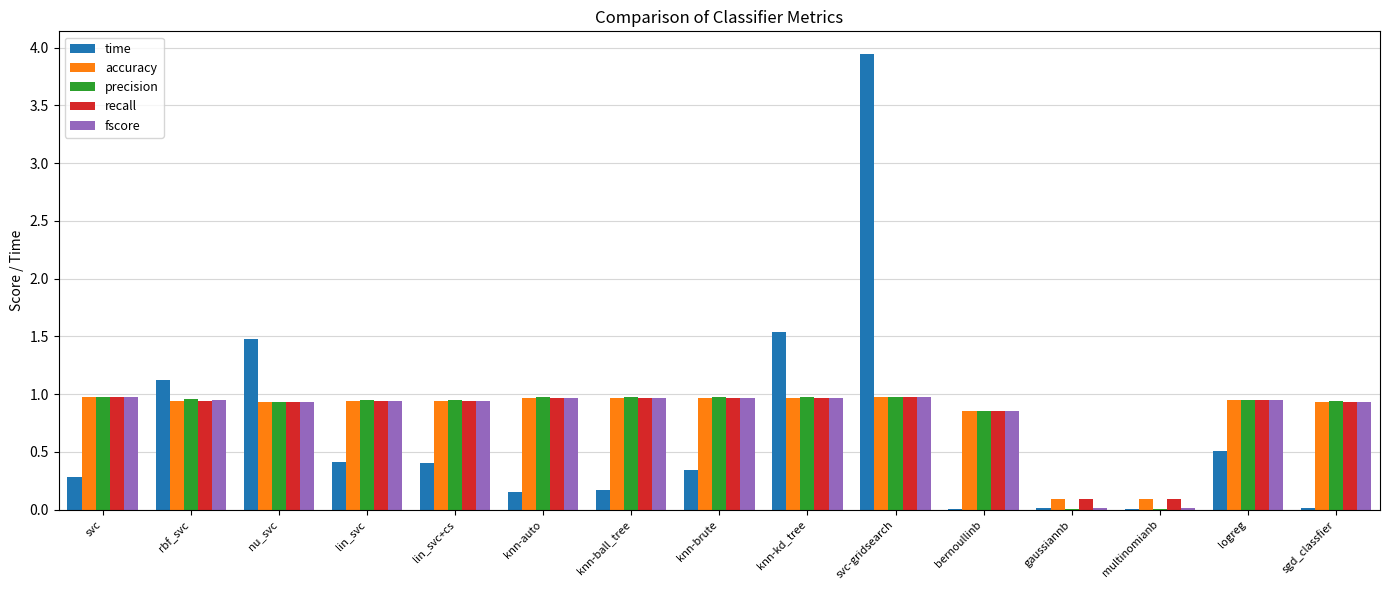

What is the sum of the precision values at knn-ball_tree and knn-kd_tree?

1.9